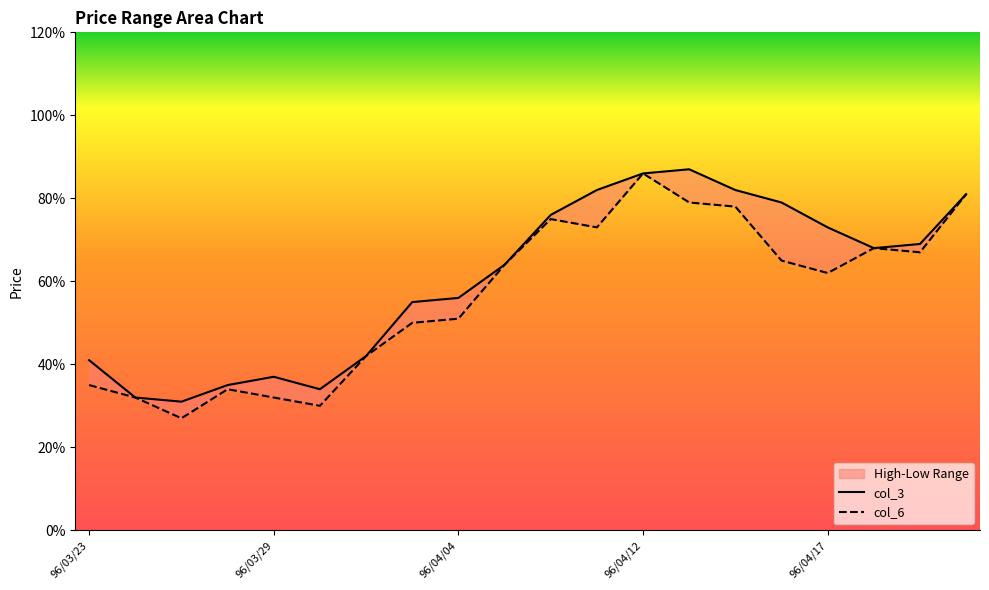

What is the label of the 7th point from the right?

13